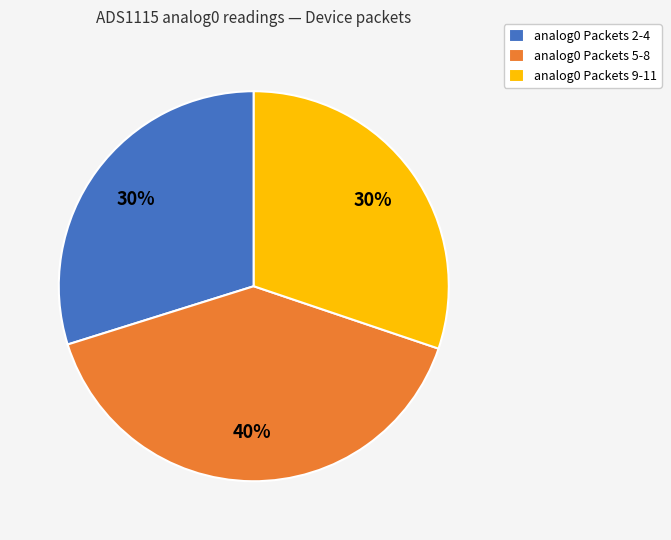

Is it true that analog0 Packets 9-11 is 30% of the pie?

True